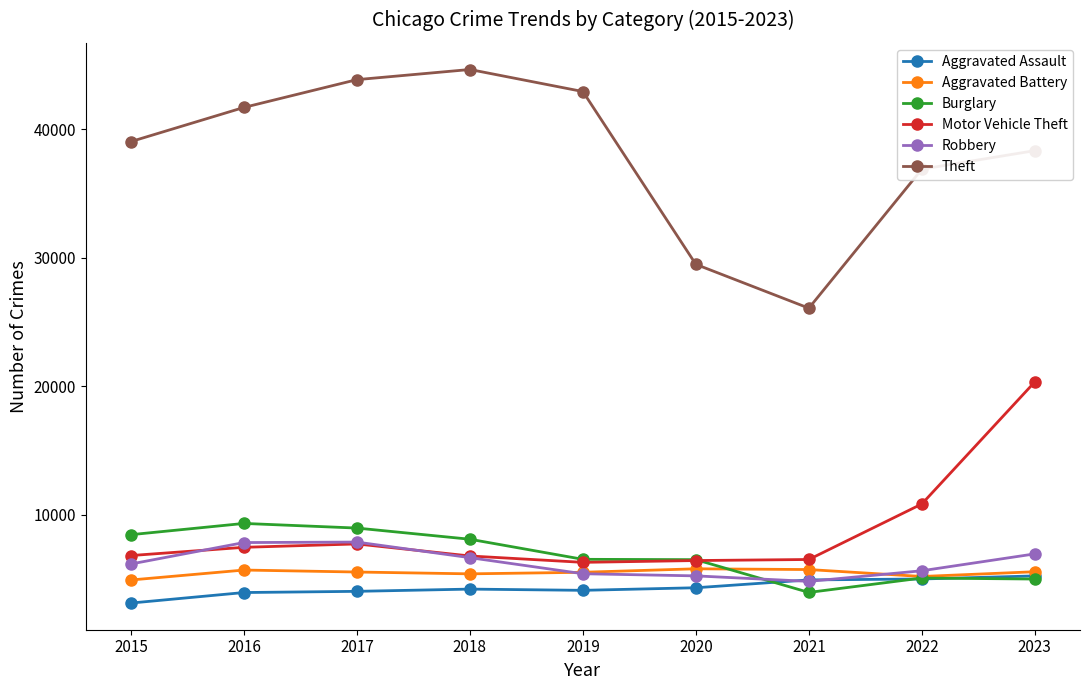

At how many categories does at least one series exceed 40461?

4